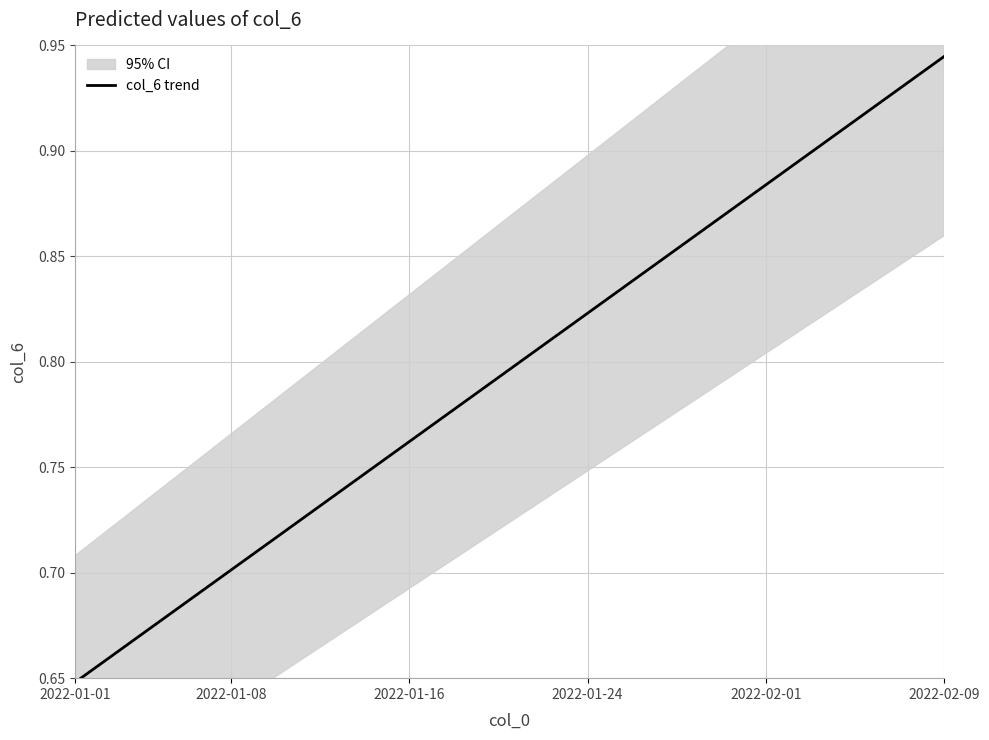

Which category has the lowest value in the col_6 trend series?

2022-01-01